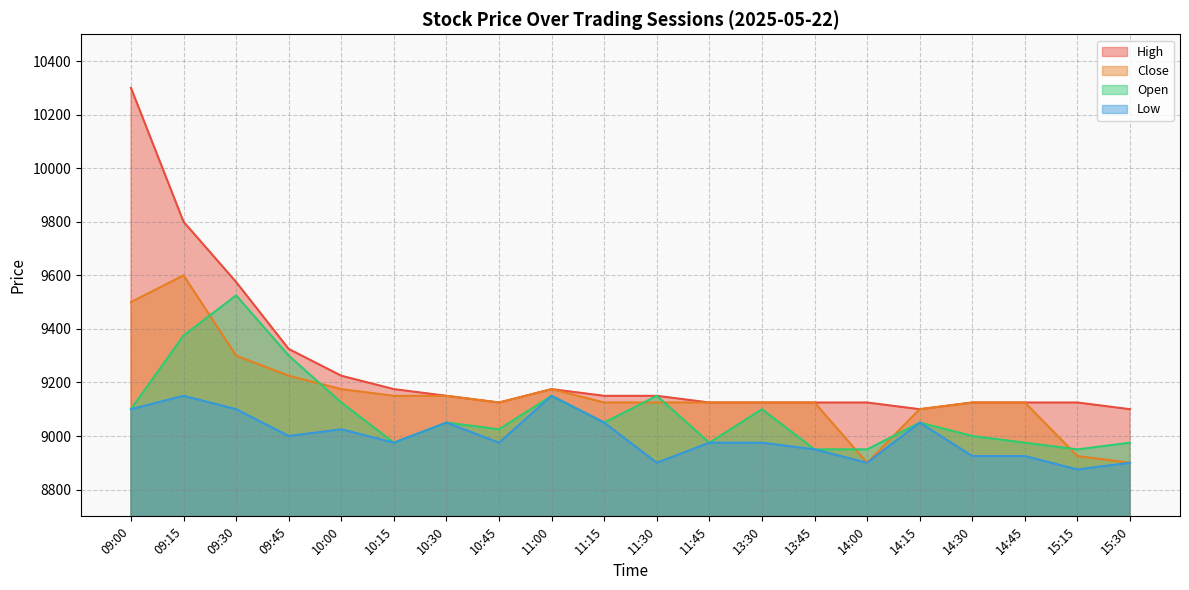

True or false: Open and Low cross at least once.

False